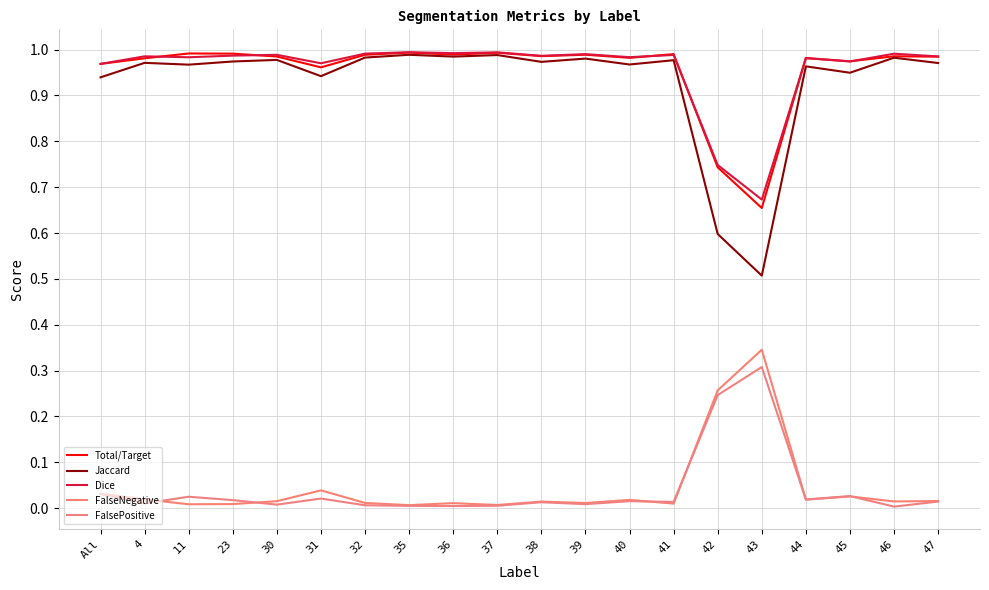

Does the chart have visible grid lines?

Yes